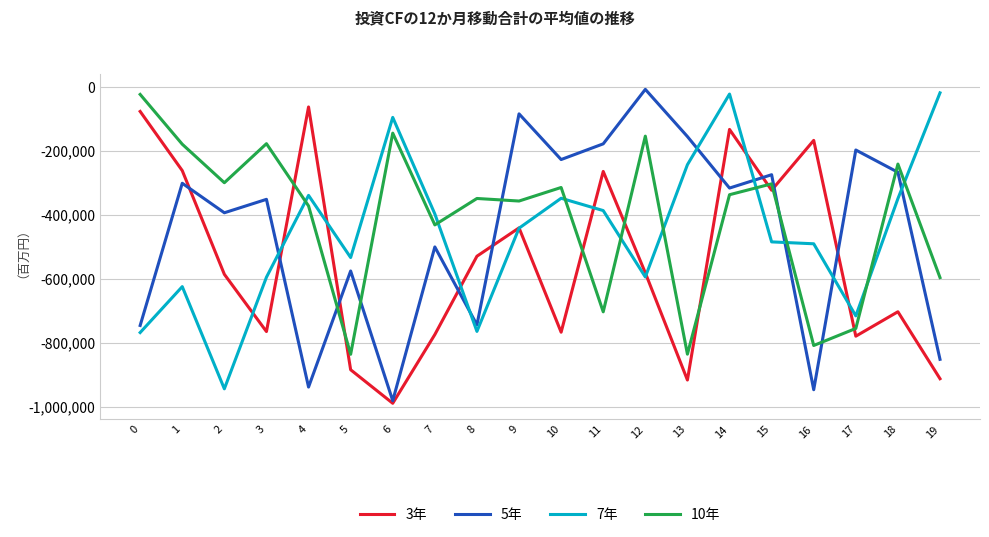

Where does the 7年 series first go above -441660?

4